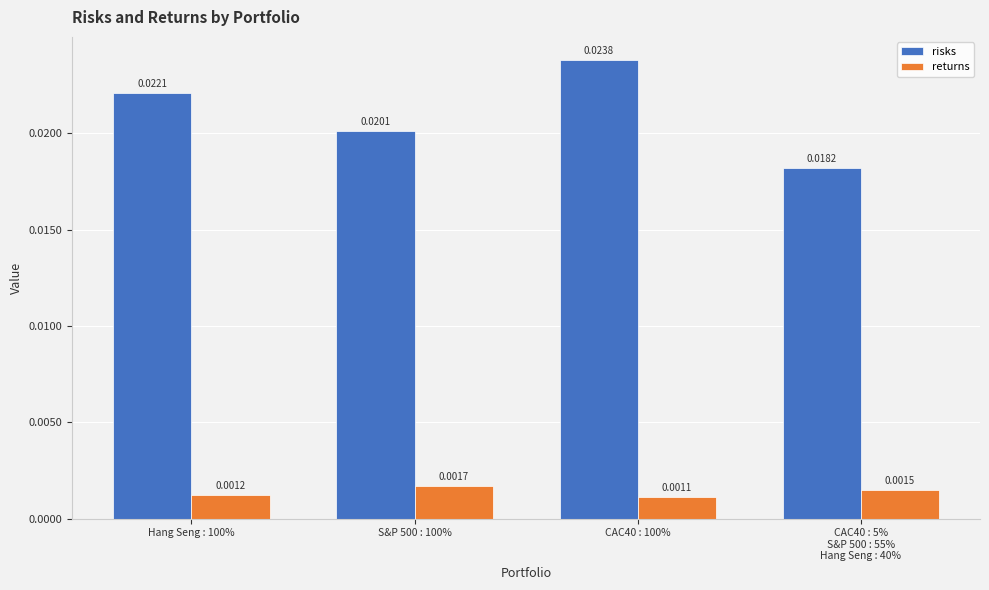

Where is risks nearest to the value 0?

CAC40 : 5%
S&P 500 : 55%
Hang Seng : 40%